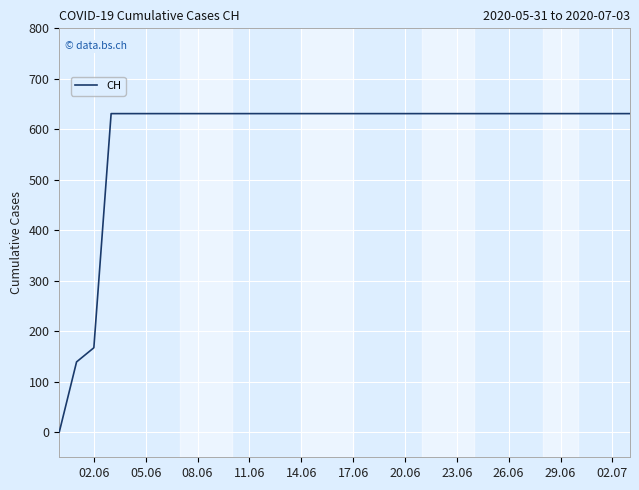

What is the difference between the maximum and minimum values?

631